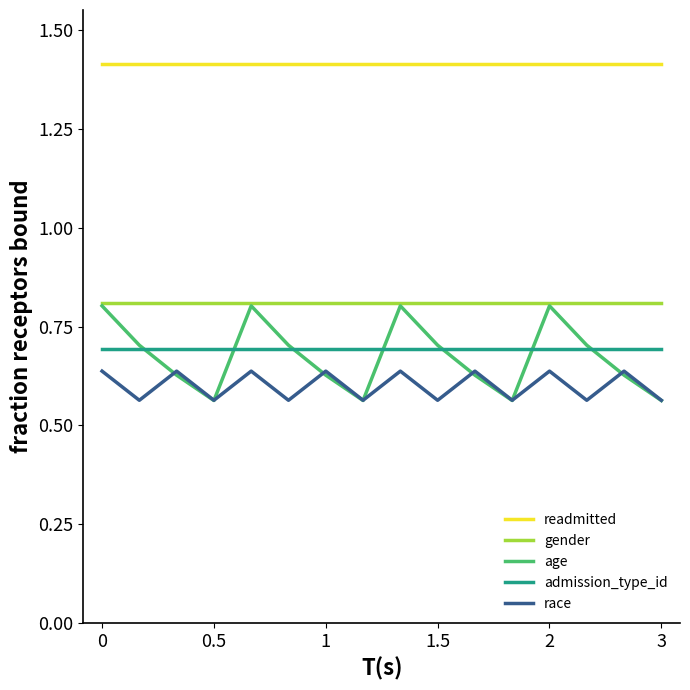

Which series has the largest range (max minus min)?

age